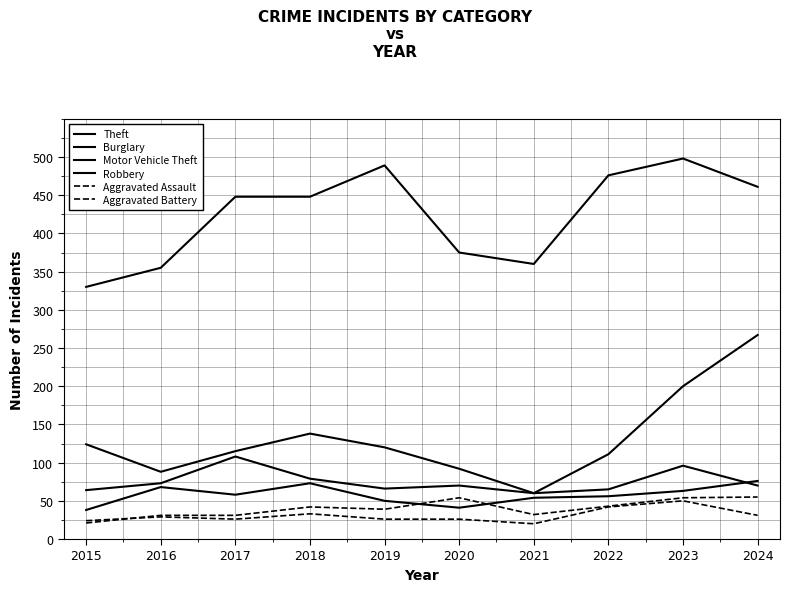

How many lines are shown in the chart?

6